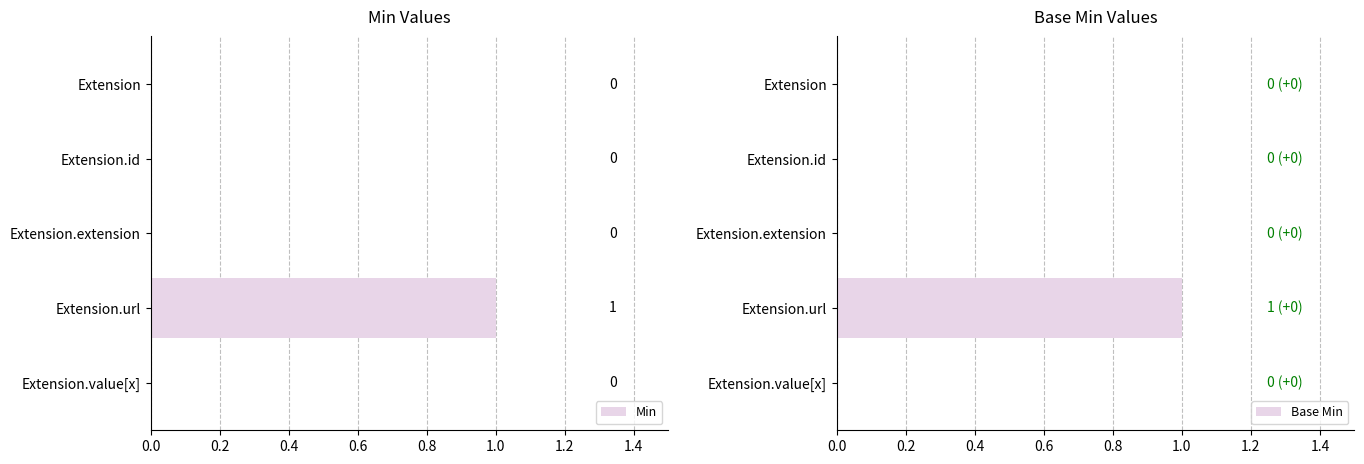

Which category has the highest value in the Min series?

Extension.url